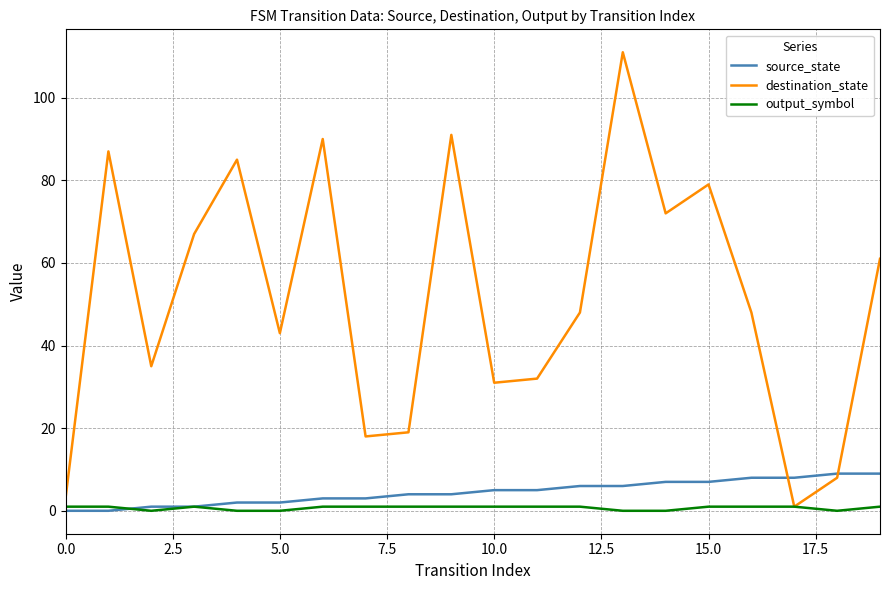

Reading left to right, extract all data points from this chart.

source_state: 0	0	1	1	2	2	3	3	4	4	5	5	6	6	7	7	8	8	9	9
destination_state: 3	87	35	67	85	43	90	18	19	91	31	32	48	111	72	79	48	1	8	61
output_symbol: 1	1	0	1	0	0	1	1	1	1	1	1	1	0	0	1	1	1	0	1